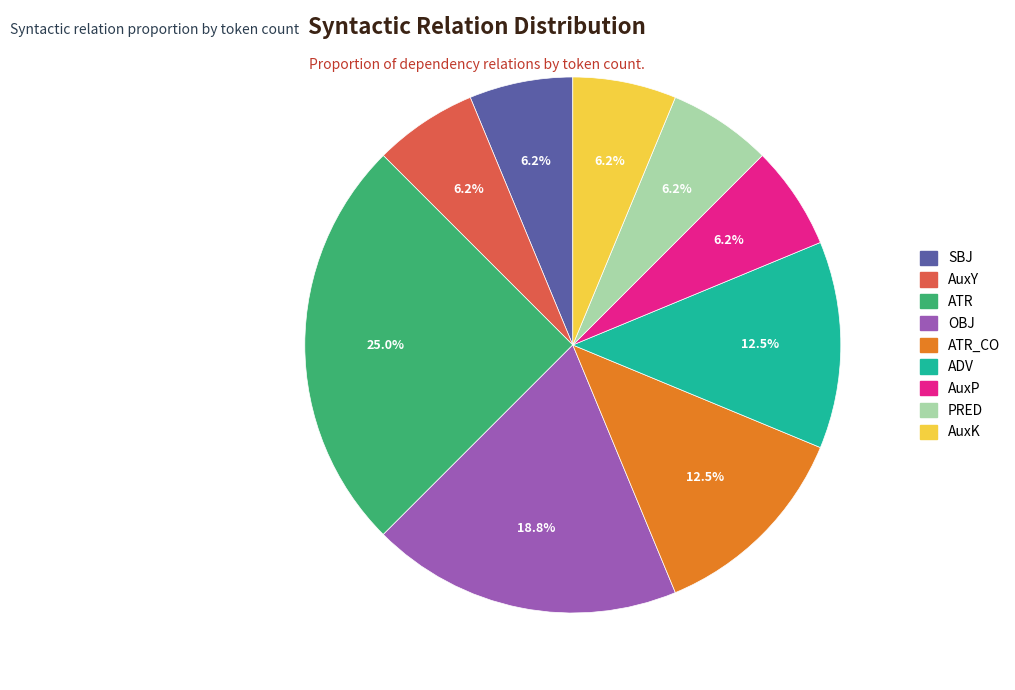

Is there a majority slice in this chart?

No